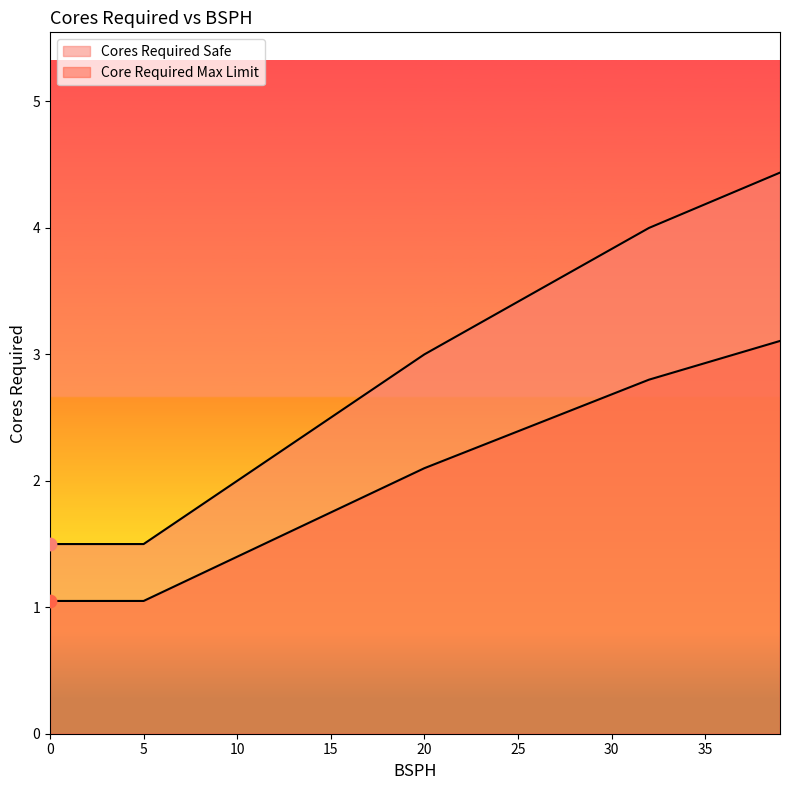

Is the value of Core Required Max Limit at 34 greater than the value of Cores Required Safe at 37?

No